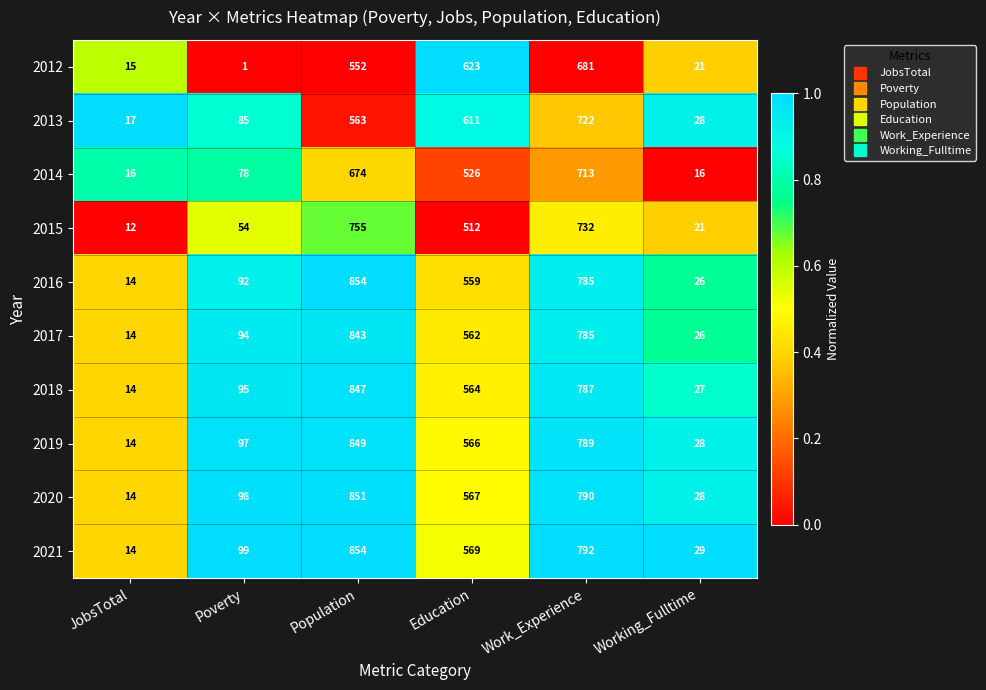

Between Population and Work_Experience, which series saw the biggest shift?

2013